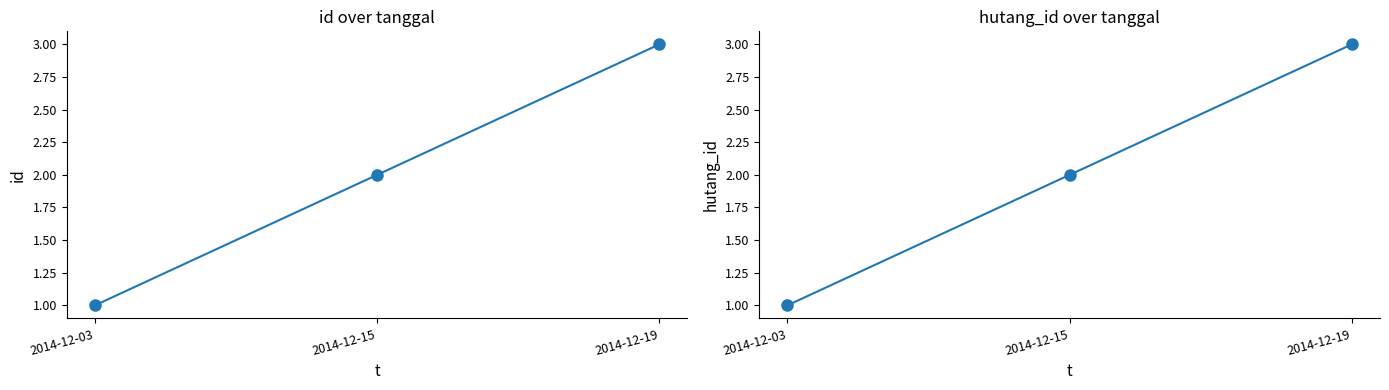

At 2014-12-19, list the series in order from largest to smallest.

id, hutang_id